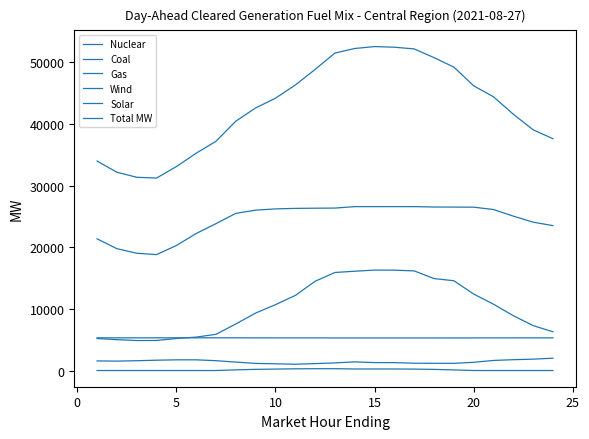

How many lines are shown in the chart?

6